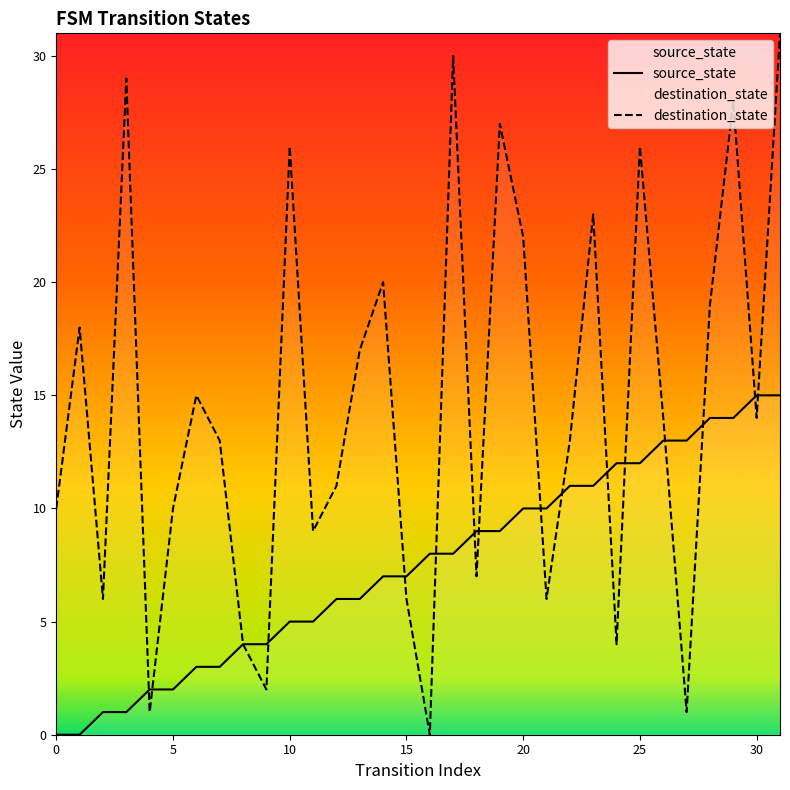

What is the difference between the highest and lowest values at 25?

14